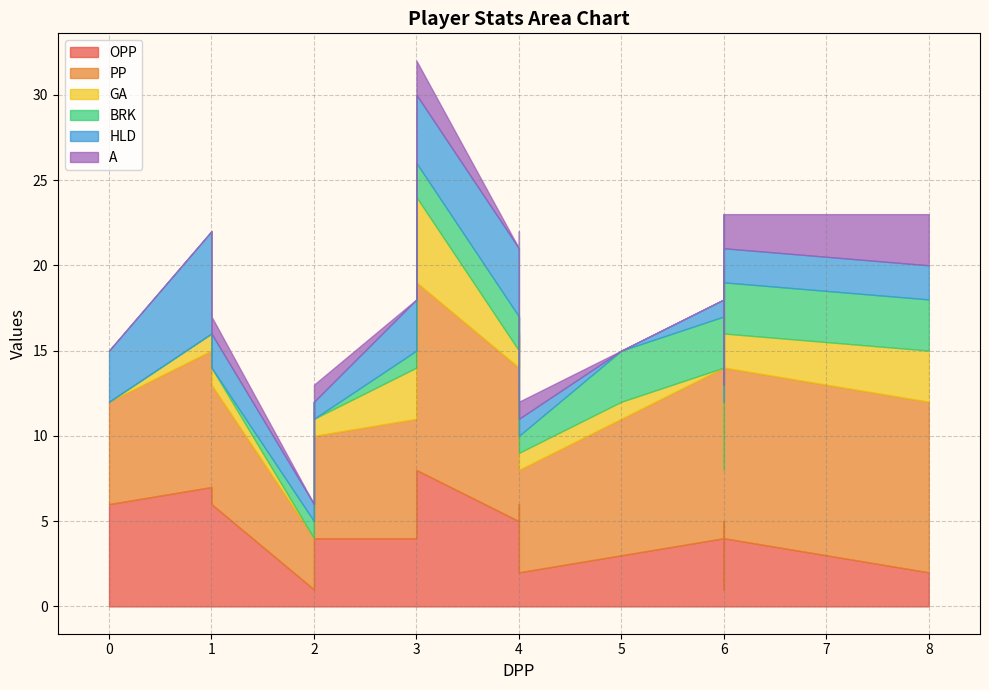

What is the lowest value of the PP series?

3